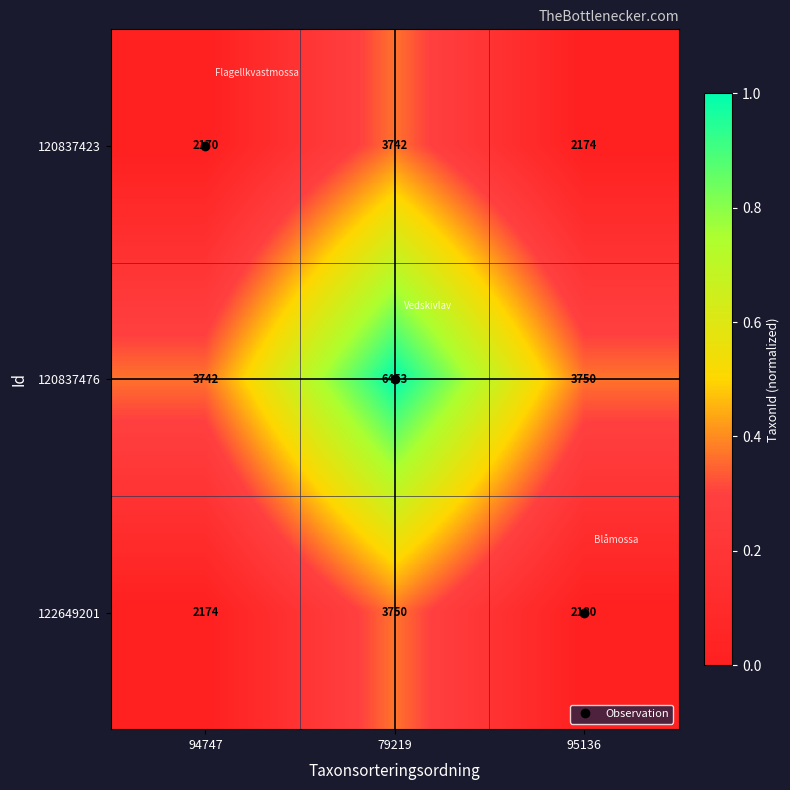

Which series has the largest range (max minus min)?

120837476